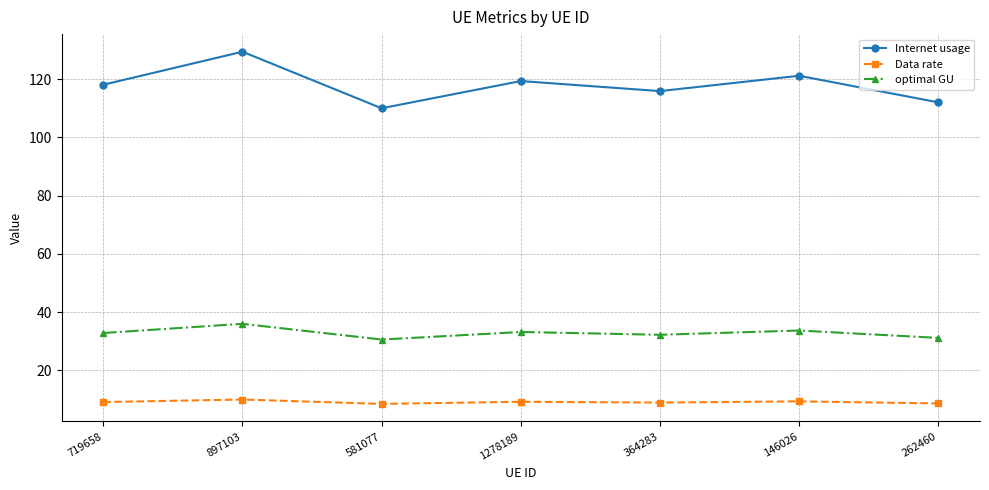

What is the minimum value shown in the chart?

8.5